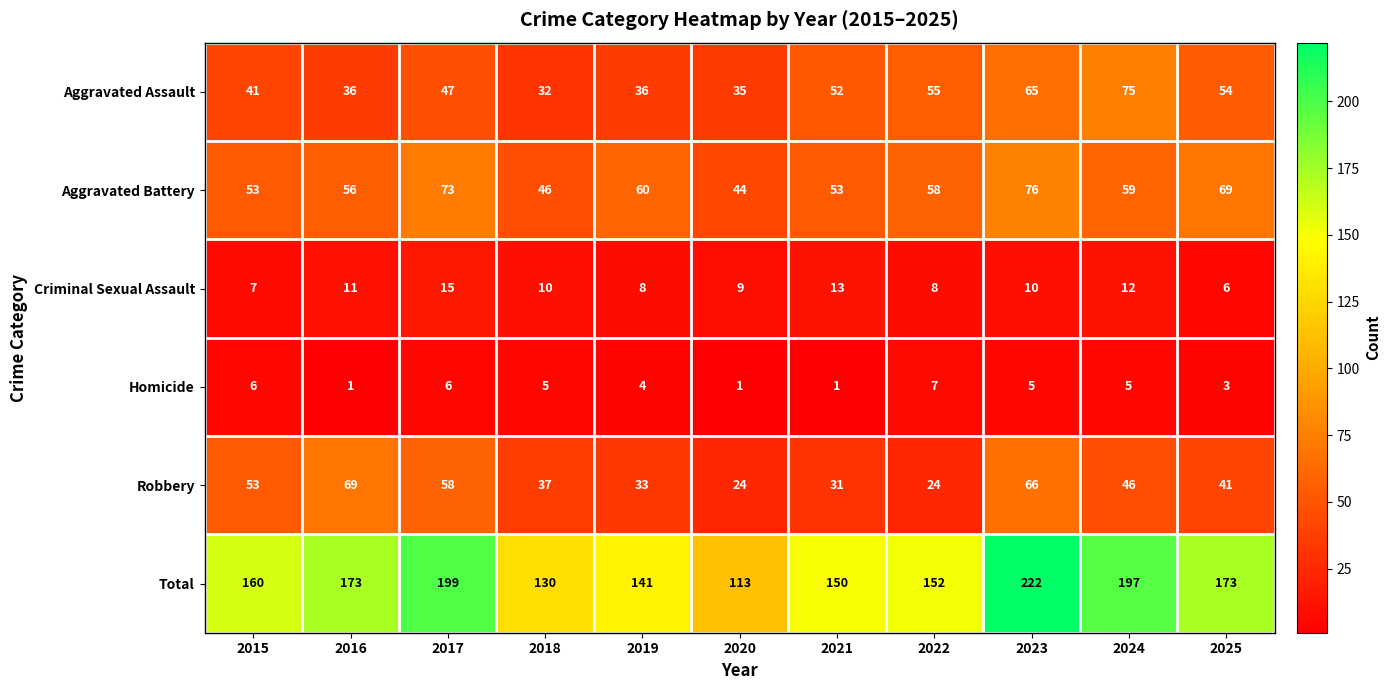

Where does the Robbery series first go above 41?

2015